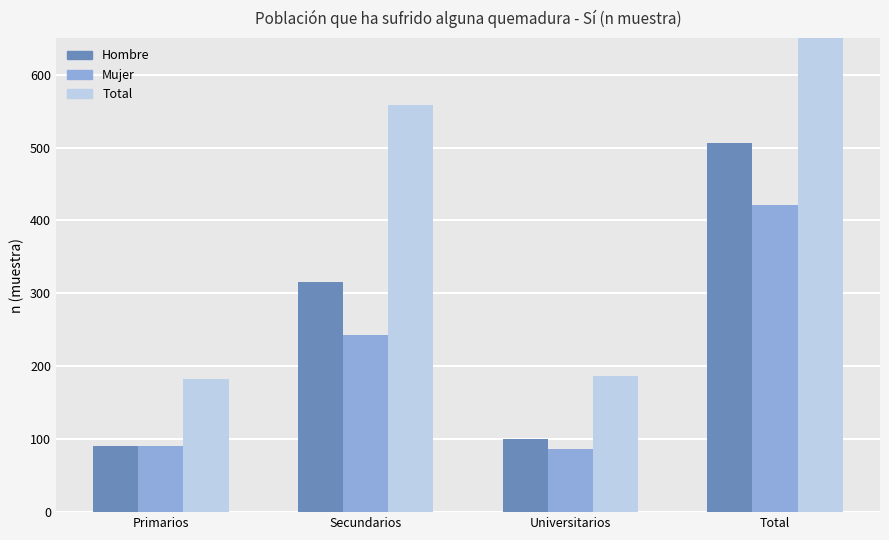

Between Primarios and Universitarios, which series saw the biggest shift?

Hombre